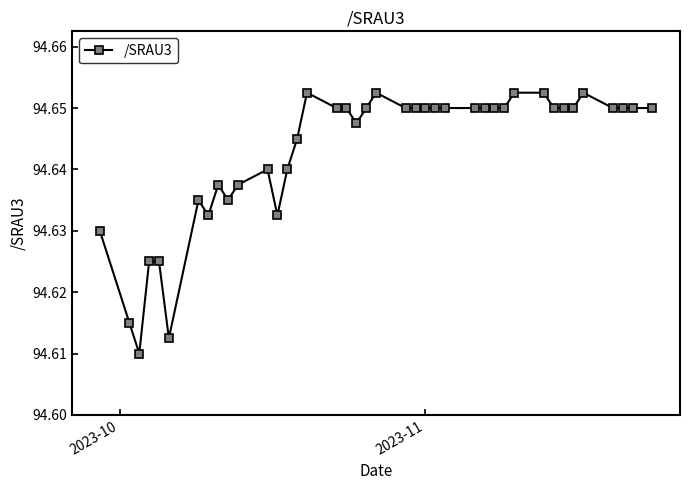

What is the sum of all values?

3785.7